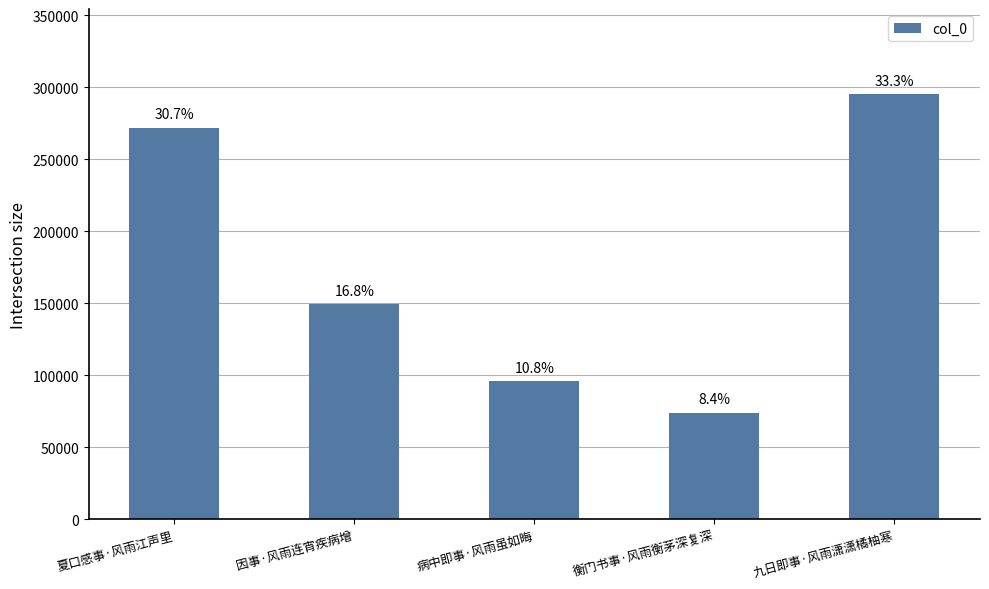

Are the bars horizontal?

No